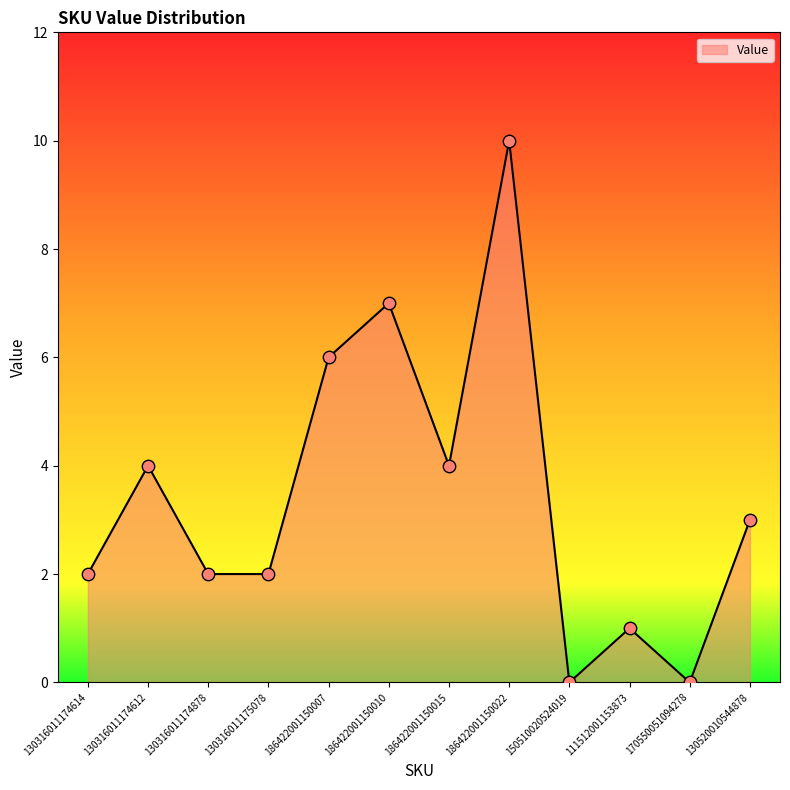

What is the change in value from 130316011174612 to 170550051094278?

-4